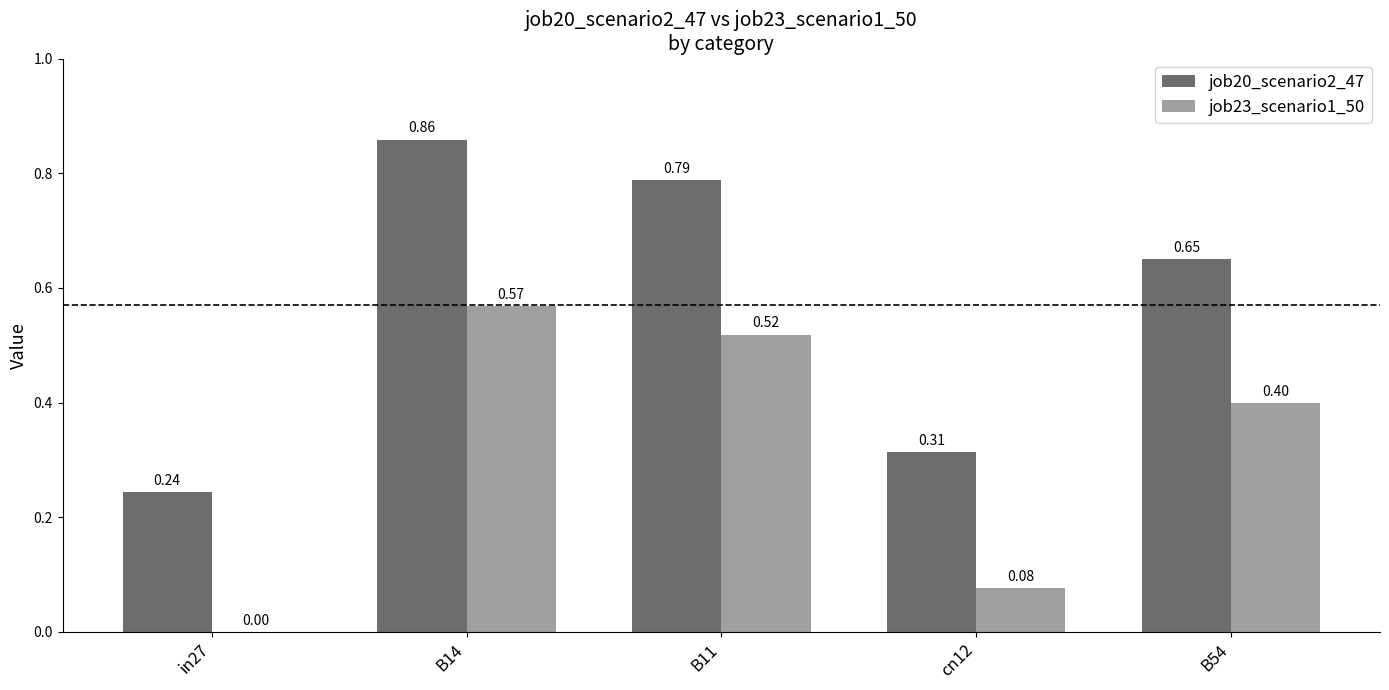

Which series has the largest total across all categories?

job20_scenario2_47